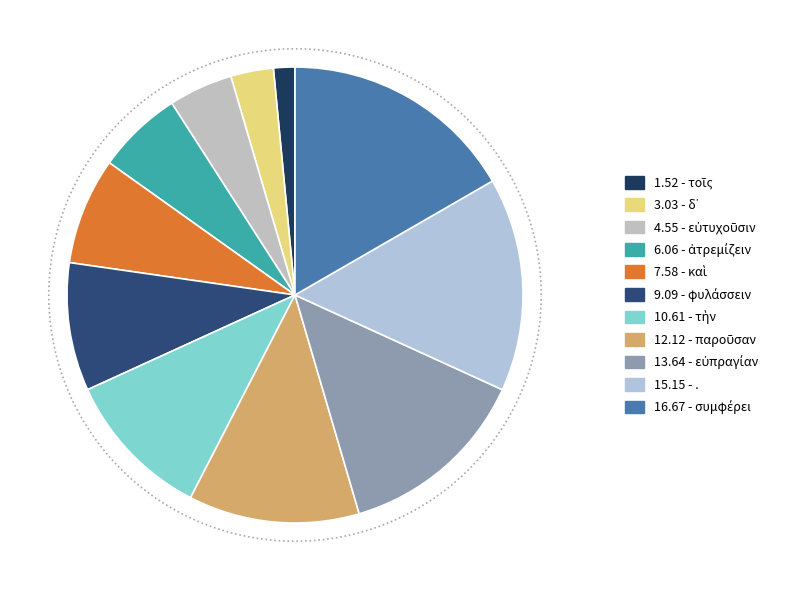

Does . account for over 50% of the chart?

No